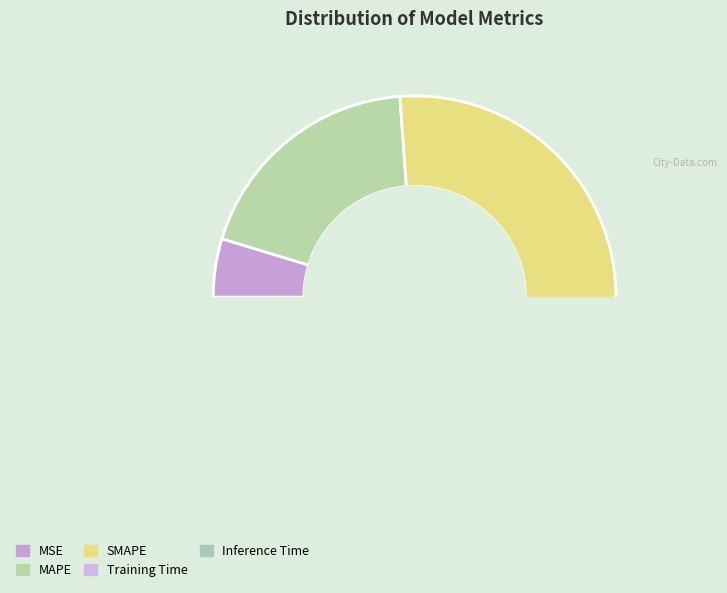

The Training Time slice represents 47% of the pie. True or false?

False